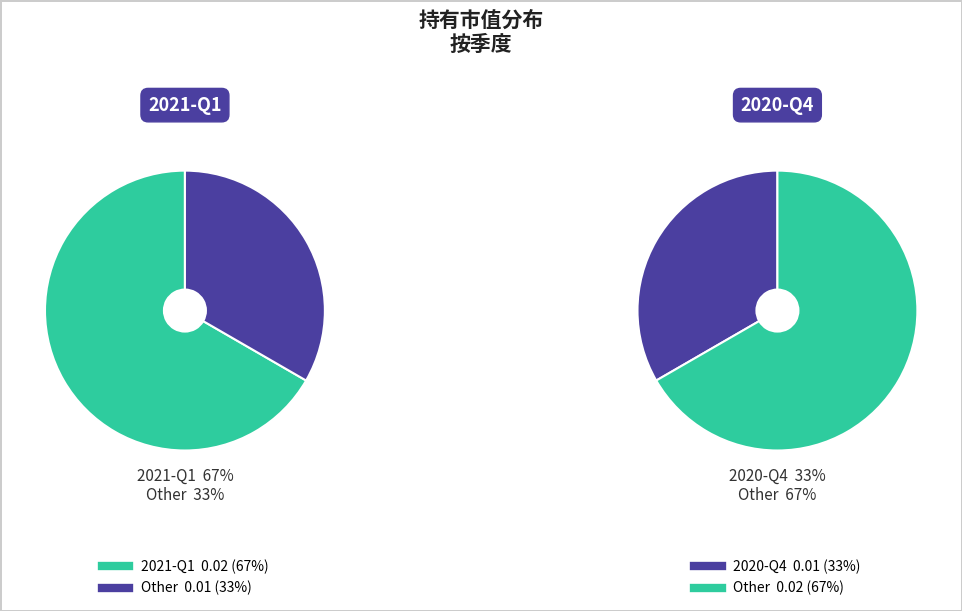

What percentage is the 2021-Q1 slice, to the nearest percent?

67%